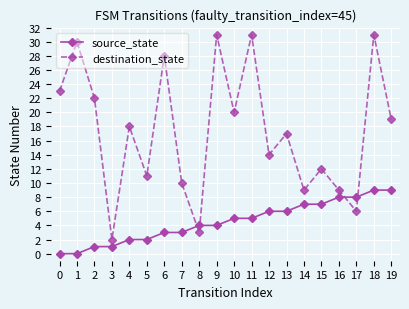

Is it true that source_state equals 2 at 9?

False